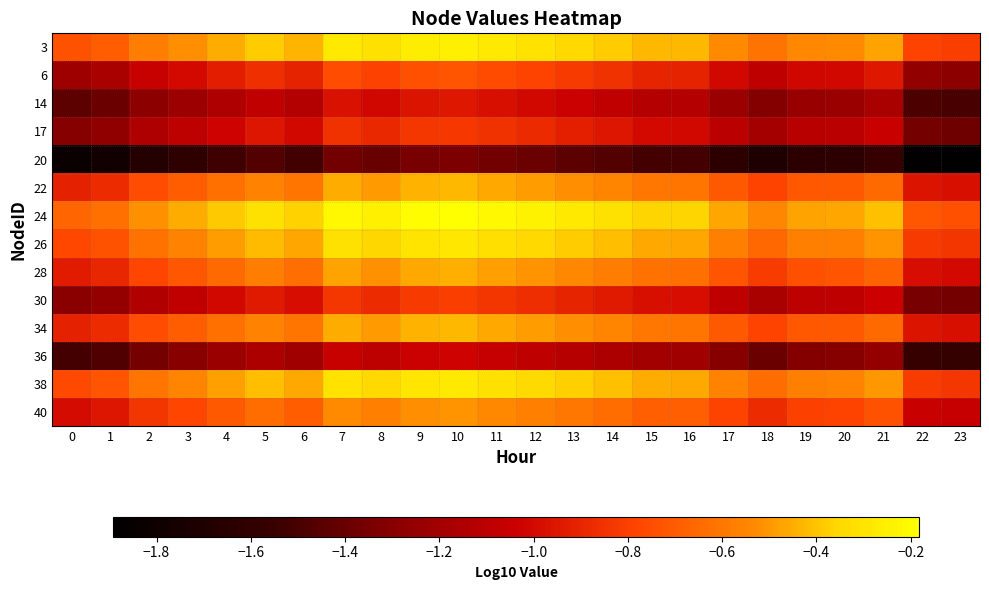

Reading left to right, transcribe all the data shown in this chart.

3: 0=-0.7	1=-0.7	2=-0.6	3=-0.5	4=-0.4	5=-0.4	6=-0.4	7=-0.3	8=-0.3	9=-0.3	10=-0.2	11=-0.3	12=-0.3	13=-0.3	14=-0.4	15=-0.4	16=-0.4	17=-0.5	18=-0.6	19=-0.5	20=-0.5	21=-0.5	22=-0.8	23=-0.8
6: 0=-1.2	1=-1.2	2=-1.1	3=-1.0	4=-0.9	5=-0.9	6=-0.9	7=-0.8	8=-0.8	9=-0.7	10=-0.7	11=-0.8	12=-0.8	13=-0.8	14=-0.9	15=-0.9	16=-0.9	17=-1.0	18=-1.1	19=-1.0	20=-1.0	21=-0.9	22=-1.3	23=-1.3
14: 0=-1.4	1=-1.4	2=-1.3	3=-1.2	4=-1.1	5=-1.1	6=-1.1	7=-1.0	8=-1.0	9=-1.0	10=-0.9	11=-1.0	12=-1.0	13=-1.0	14=-1.1	15=-1.1	16=-1.1	17=-1.2	18=-1.3	19=-1.2	20=-1.2	21=-1.2	22=-1.5	23=-1.5
17: 0=-1.3	1=-1.3	2=-1.2	3=-1.1	4=-1.0	5=-1.0	6=-1.0	7=-0.9	8=-0.9	9=-0.8	10=-0.8	11=-0.9	12=-0.9	13=-0.9	14=-1.0	15=-1.0	16=-1.0	17=-1.1	18=-1.2	19=-1.1	20=-1.1	21=-1.0	22=-1.4	23=-1.4
20: 0=-1.8	1=-1.8	2=-1.7	3=-1.6	4=-1.5	5=-1.5	6=-1.5	7=-1.4	8=-1.4	9=-1.3	10=-1.3	11=-1.4	12=-1.4	13=-1.4	14=-1.5	15=-1.5	16=-1.5	17=-1.6	18=-1.7	19=-1.6	20=-1.6	21=-1.6	22=-1.9	23=-1.9
22: 0=-0.9	1=-0.9	2=-0.8	3=-0.7	4=-0.6	5=-0.6	6=-0.6	7=-0.5	8=-0.5	9=-0.4	10=-0.4	11=-0.5	12=-0.5	13=-0.5	14=-0.6	15=-0.6	16=-0.6	17=-0.7	18=-0.8	19=-0.7	20=-0.7	21=-0.6	22=-1.0	23=-1.0
24: 0=-0.7	1=-0.6	2=-0.5	3=-0.5	4=-0.4	5=-0.3	6=-0.4	7=-0.2	8=-0.2	9=-0.2	10=-0.2	11=-0.2	12=-0.2	13=-0.3	14=-0.3	15=-0.4	16=-0.4	17=-0.5	18=-0.5	19=-0.5	20=-0.5	21=-0.4	22=-0.7	23=-0.7
26: 0=-0.8	1=-0.7	2=-0.6	3=-0.6	4=-0.5	5=-0.4	6=-0.5	7=-0.3	8=-0.4	9=-0.3	10=-0.3	11=-0.3	12=-0.3	13=-0.4	14=-0.4	15=-0.5	16=-0.5	17=-0.6	18=-0.6	19=-0.6	20=-0.6	21=-0.5	22=-0.8	23=-0.8
28: 0=-0.9	1=-0.9	2=-0.8	3=-0.7	4=-0.6	5=-0.6	6=-0.6	7=-0.5	8=-0.5	9=-0.5	10=-0.4	11=-0.5	12=-0.5	13=-0.5	14=-0.6	15=-0.6	16=-0.6	17=-0.7	18=-0.8	19=-0.7	20=-0.7	21=-0.7	22=-1.0	23=-1.0
30: 0=-1.3	1=-1.3	2=-1.1	3=-1.1	4=-1.0	5=-0.9	6=-1.0	7=-0.8	8=-0.9	9=-0.8	10=-0.8	11=-0.8	12=-0.9	13=-0.9	14=-0.9	15=-1.0	16=-1.0	17=-1.1	18=-1.2	19=-1.1	20=-1.1	21=-1.0	22=-1.3	23=-1.4
34: 0=-0.9	1=-0.9	2=-0.8	3=-0.7	4=-0.6	5=-0.6	6=-0.6	7=-0.5	8=-0.5	9=-0.4	10=-0.4	11=-0.5	12=-0.5	13=-0.5	14=-0.6	15=-0.6	16=-0.6	17=-0.7	18=-0.8	19=-0.7	20=-0.7	21=-0.6	22=-1.0	23=-1.0
36: 0=-1.5	1=-1.5	2=-1.4	3=-1.3	4=-1.2	5=-1.2	6=-1.2	7=-1.1	8=-1.1	9=-1.0	10=-1.0	11=-1.1	12=-1.1	13=-1.1	14=-1.2	15=-1.2	16=-1.2	17=-1.3	18=-1.4	19=-1.3	20=-1.3	21=-1.3	22=-1.6	23=-1.6
38: 0=-0.8	1=-0.7	2=-0.6	3=-0.6	4=-0.5	5=-0.4	6=-0.5	7=-0.3	8=-0.3	9=-0.3	10=-0.3	11=-0.3	12=-0.3	13=-0.4	14=-0.4	15=-0.5	16=-0.5	17=-0.6	18=-0.6	19=-0.6	20=-0.6	21=-0.5	22=-0.8	23=-0.8
40: 0=-1.0	1=-1.0	2=-0.8	3=-0.8	4=-0.7	5=-0.6	6=-0.7	7=-0.5	8=-0.6	9=-0.5	10=-0.5	11=-0.5	12=-0.6	13=-0.6	14=-0.6	15=-0.7	16=-0.7	17=-0.8	18=-0.9	19=-0.8	20=-0.8	21=-0.7	22=-1.0	23=-1.1